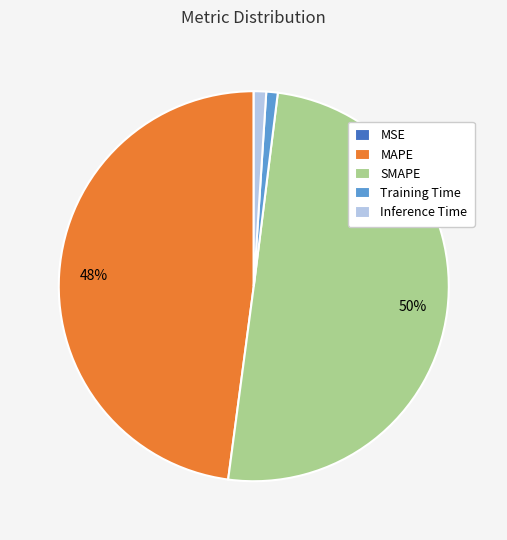

Which slice is the largest?

SMAPE